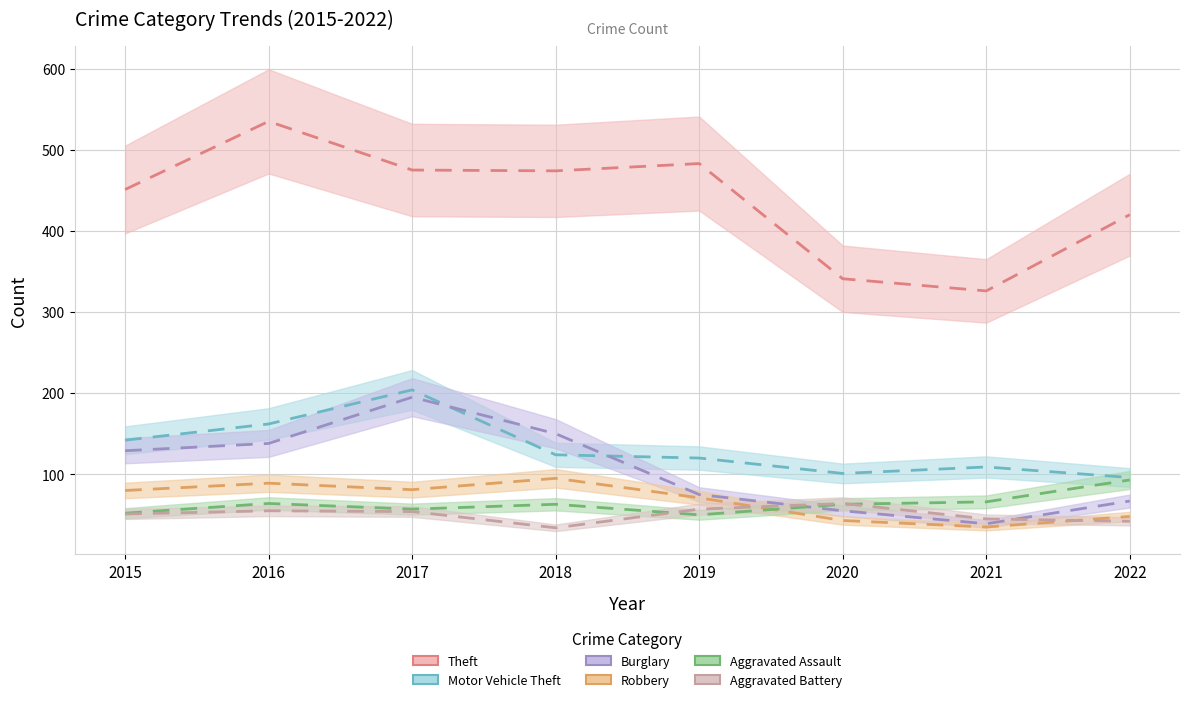

True or false: Burglary has more than 2 interior local peaks.

False